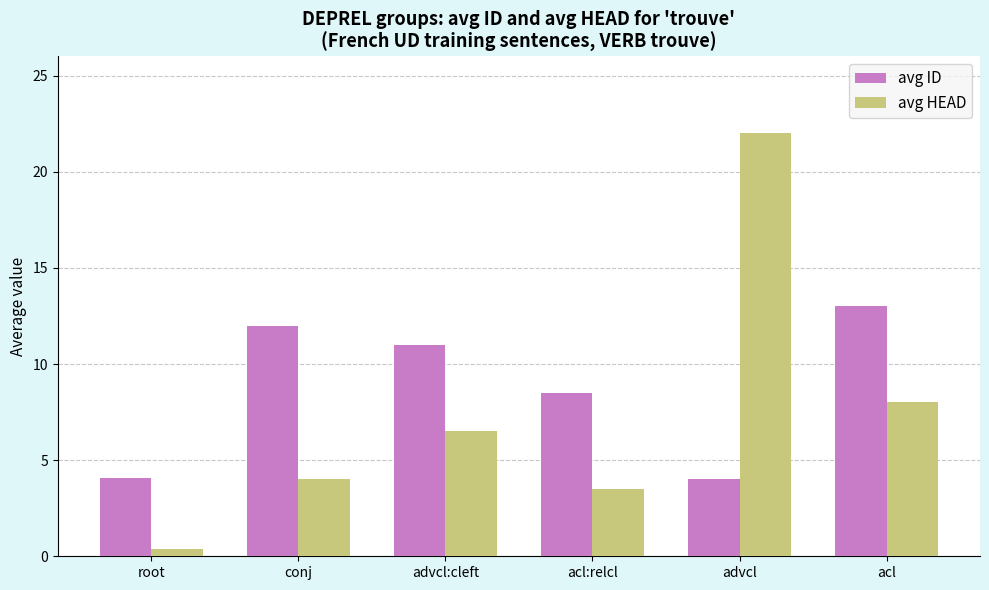

What is the value of the avg HEAD bar at the 4th from the left?

3.5